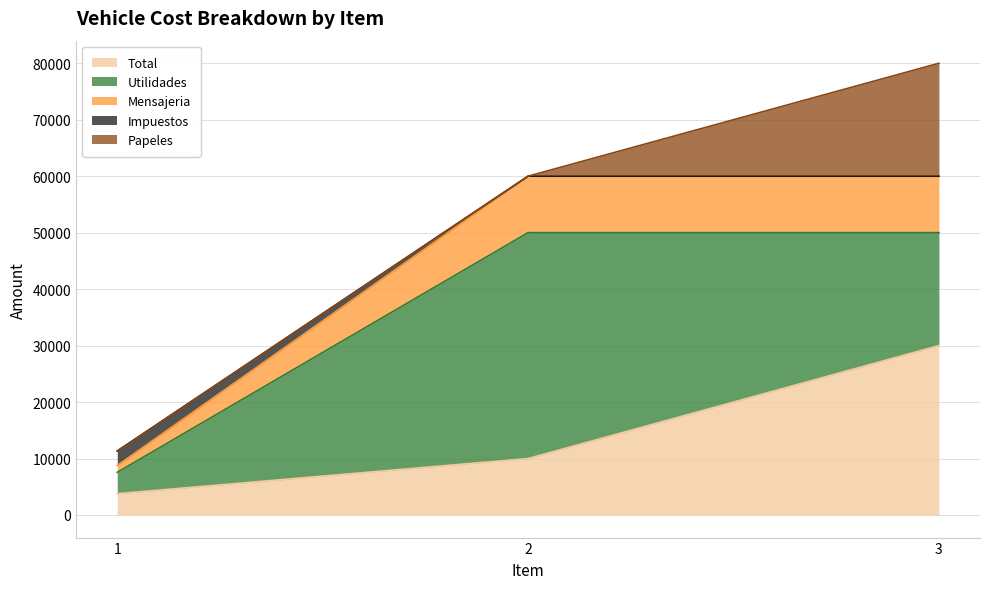

Between 2 and 3, which is larger?

3